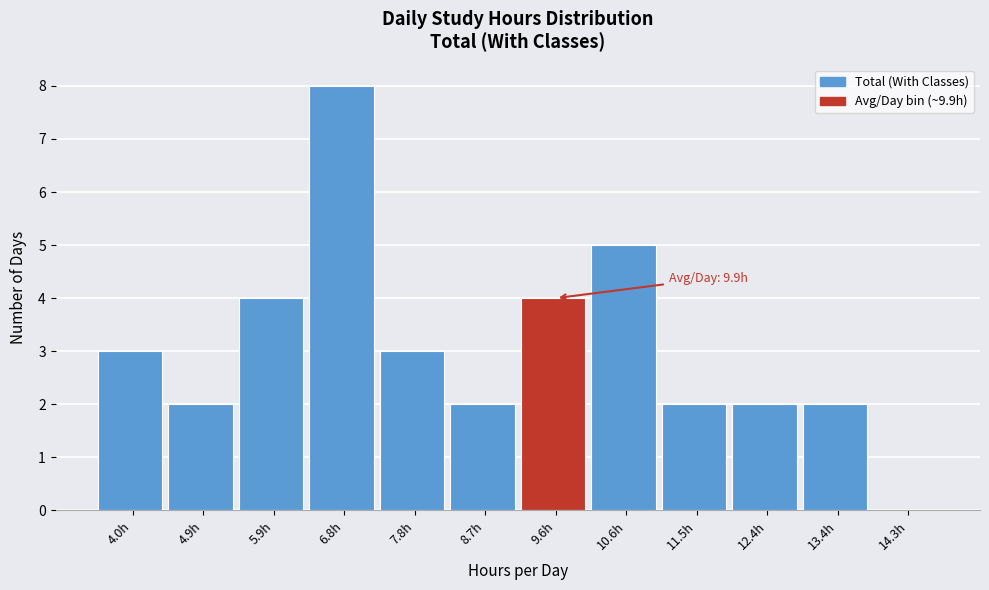

Reading left to right, transcribe all the data shown in this chart.

4.0h=3	4.9h=2	5.9h=4	6.8h=8	7.8h=3	8.7h=2	9.6h=4	10.6h=5	11.5h=2	12.4h=2	13.4h=2	14.3h=0